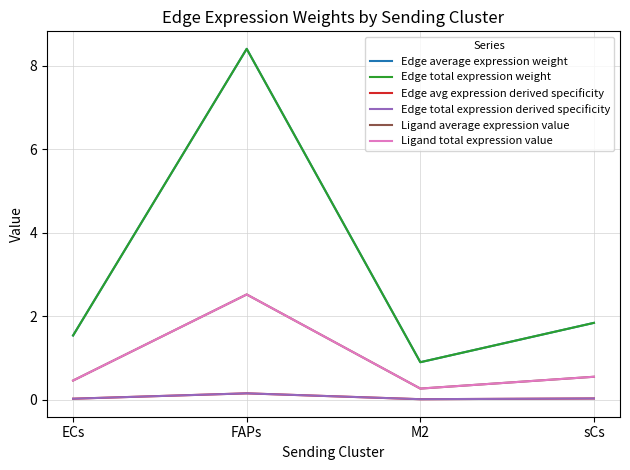

What value does the Ligand total expression value series have at sCs?

0.6